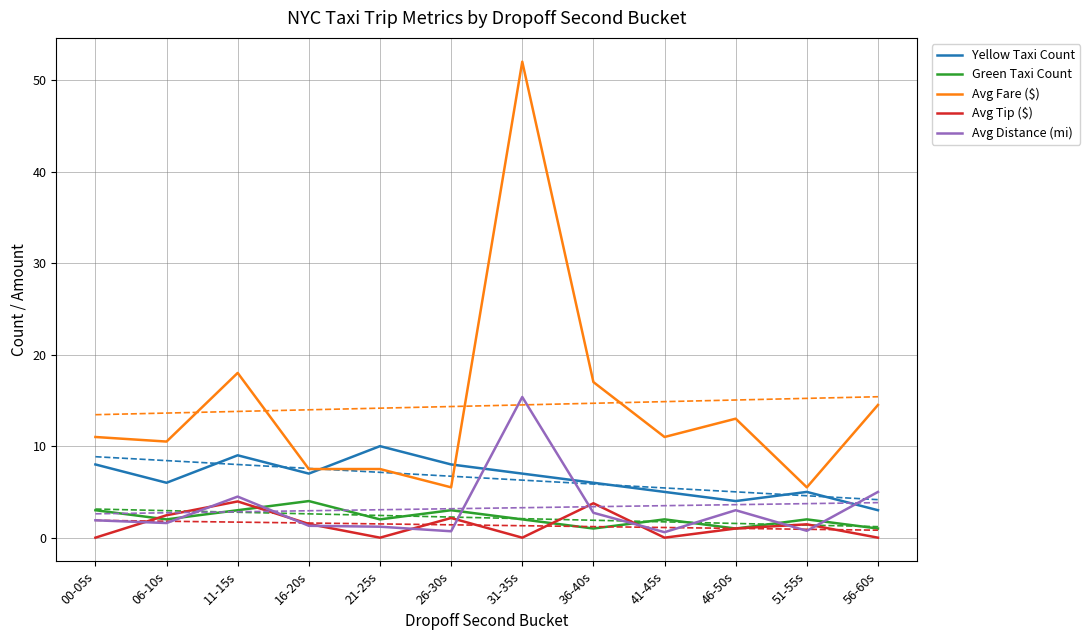

What position from the left is 51-55s?

11